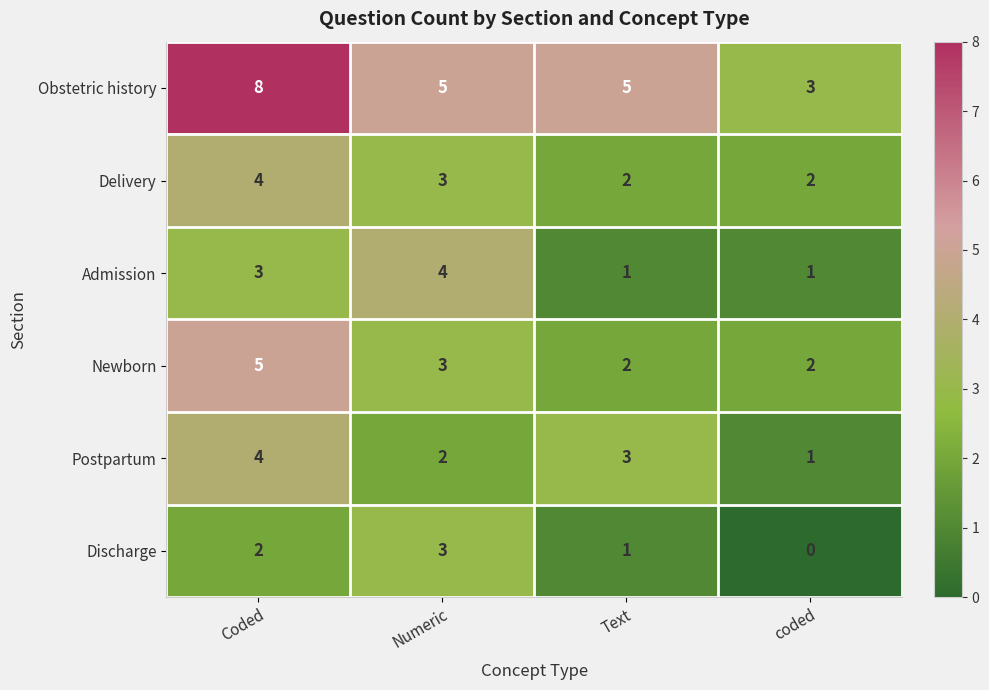

Which label corresponds to the largest value in the chart?

Coded